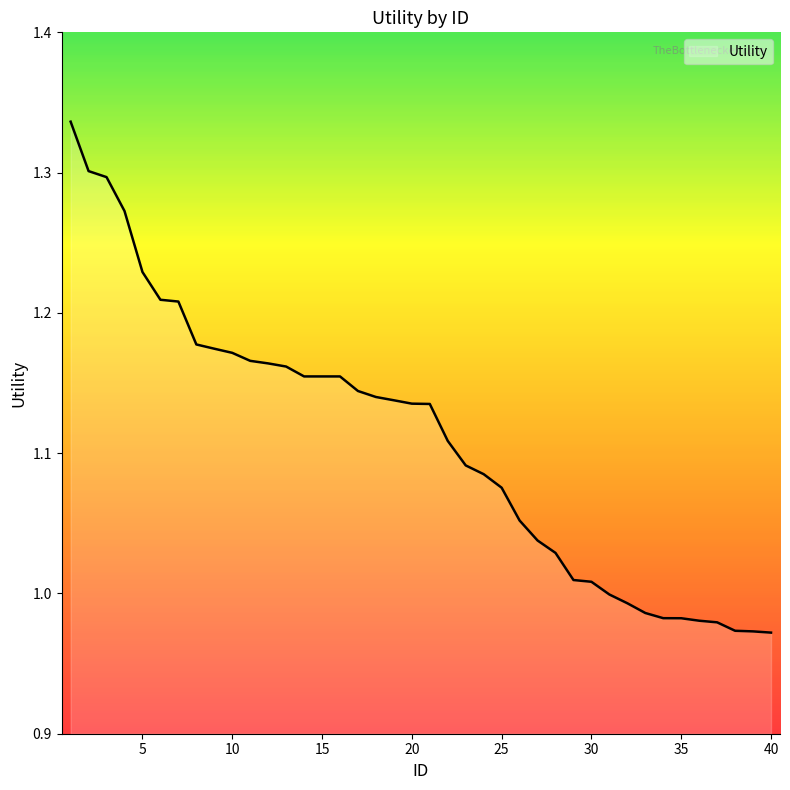

How many categories are shown in the chart?

40